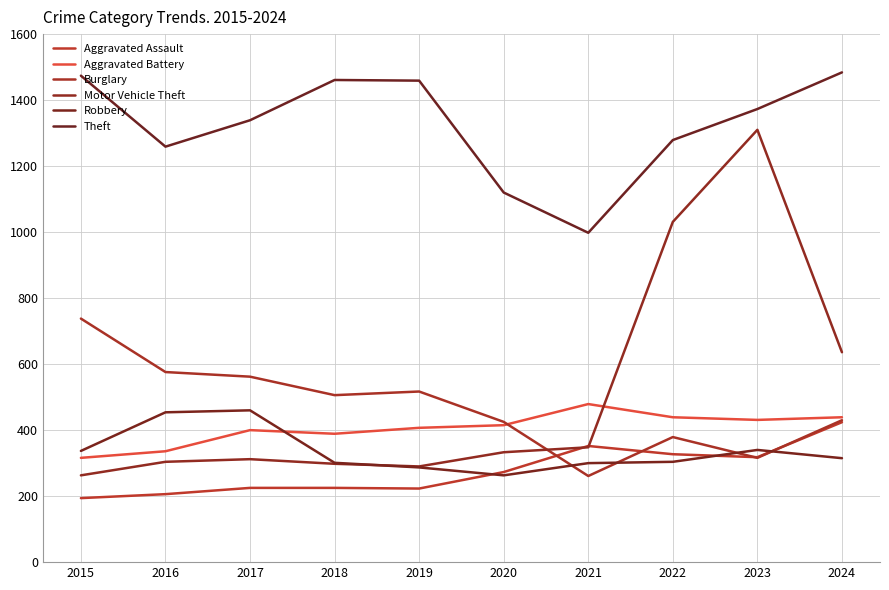

Which has a higher value, 2015 or 2023?

2023